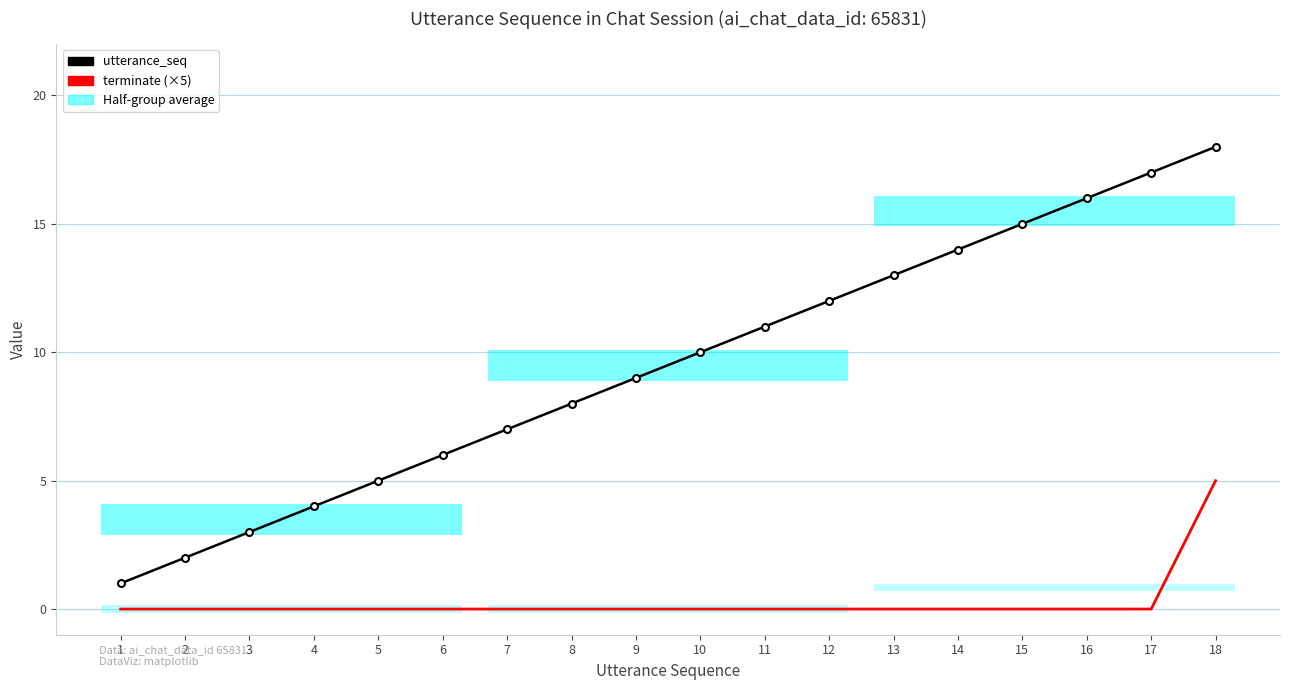

At which label does terminate (×5) reach its peak?

18